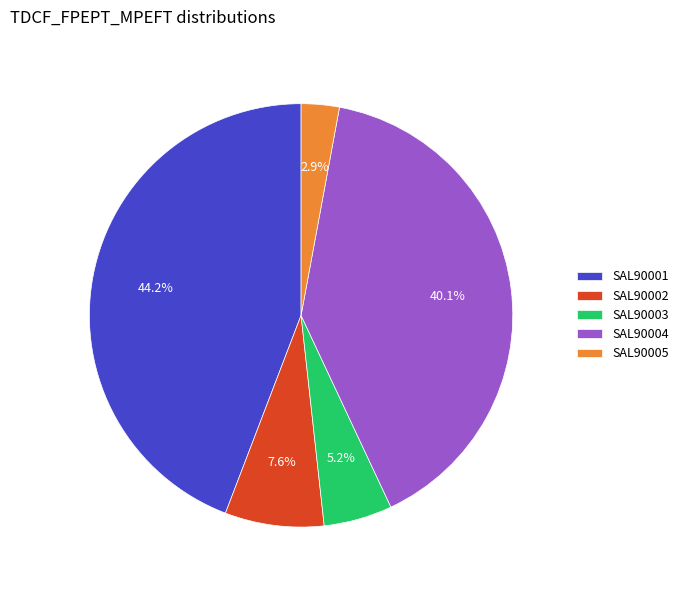

Which category has the biggest portion of the pie?

SAL90001